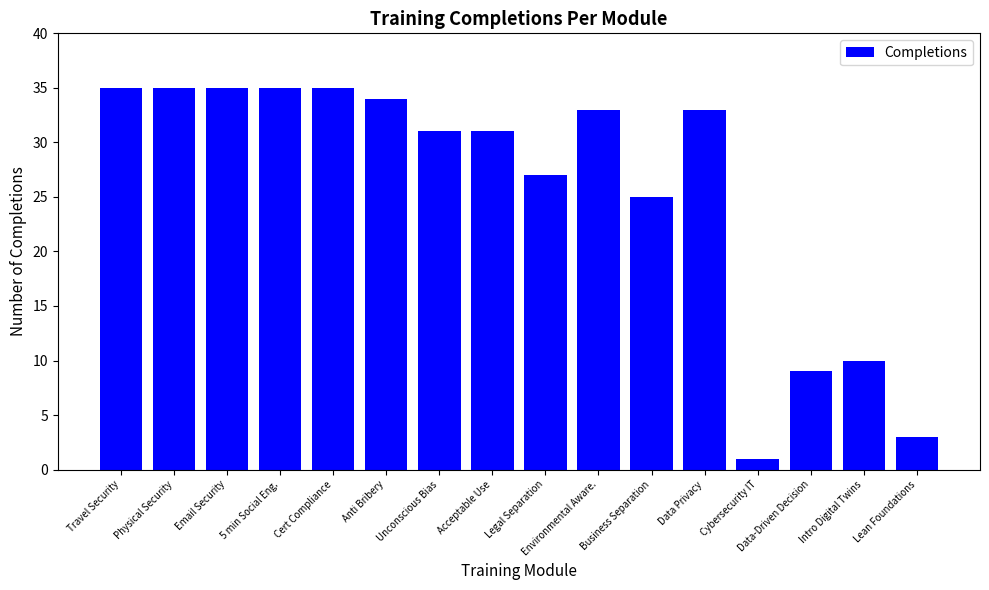

What is the difference between the maximum and minimum values?

34